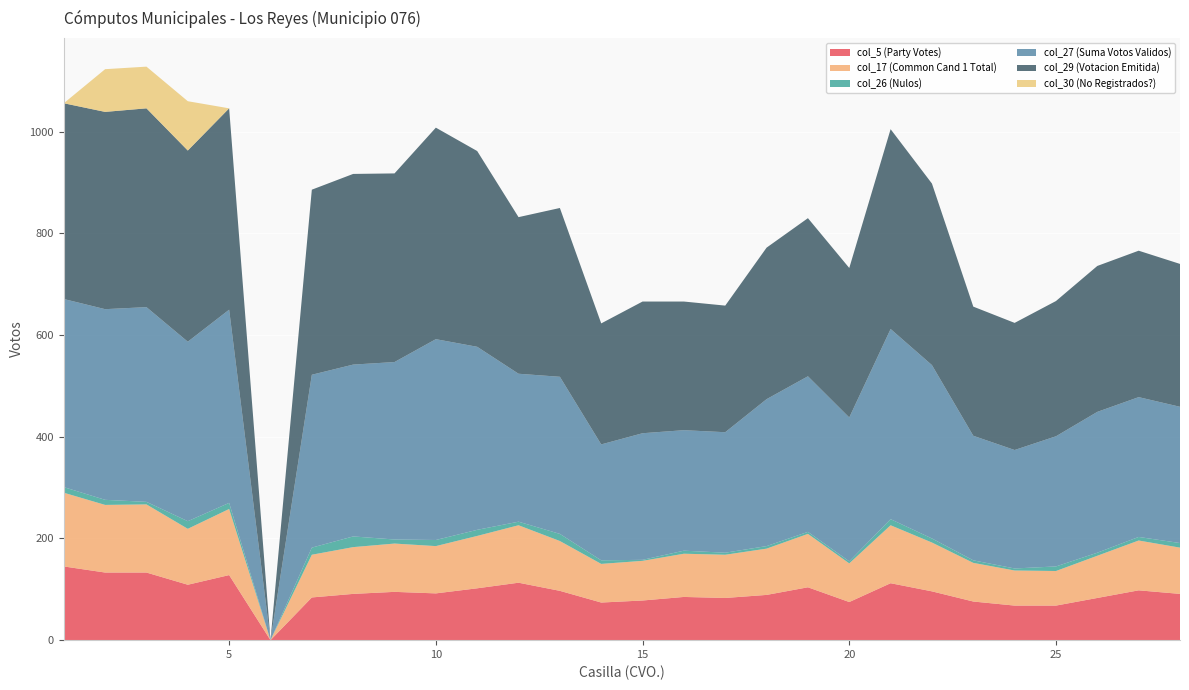

Reading left to right, transcribe all the data shown in this chart.

col_5 (Party Votes): 145	133	133	109	128	0	84	91	95	92	102	113	97	74	78	85	83	89	104	75	112	96	76	68	68	83	98	91
col_17 (Common Cand 1 Total): 145	133	134	110	130	0	84	92	95	93	103	113	98	76	78	85	85	91	105	76	114	96	76	69	68	83	98	91
col_26 (Nulos): 11	10	5	15	12	0	14	21	8	12	12	7	14	7	2	6	4	5	4	4	12	8	5	4	9	6	7	9
col_27 (Suma Votos Validos): 370	375	383	353	380	0	340	338	349	395	360	291	309	228	249	237	237	289	306	283	374	341	245	233	256	277	275	268
col_29 (Votacion Emitida): 385	388	391	376	396	0	364	375	371	416	385	308	332	238	259	253	249	298	311	294	393	357	254	250	266	287	288	281
col_30 (No Registrados?): 0	84	82	97	0	0	0	0	0	0	0	0	0	0	0	0	0	0	0	0	0	0	0	0	0	0	0	0